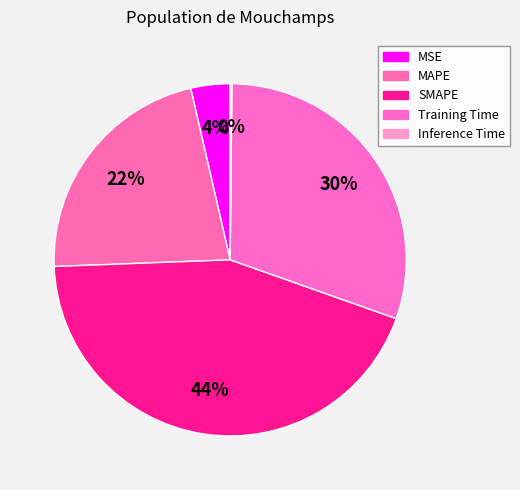

What is the smallest slice in the pie chart?

Inference Time